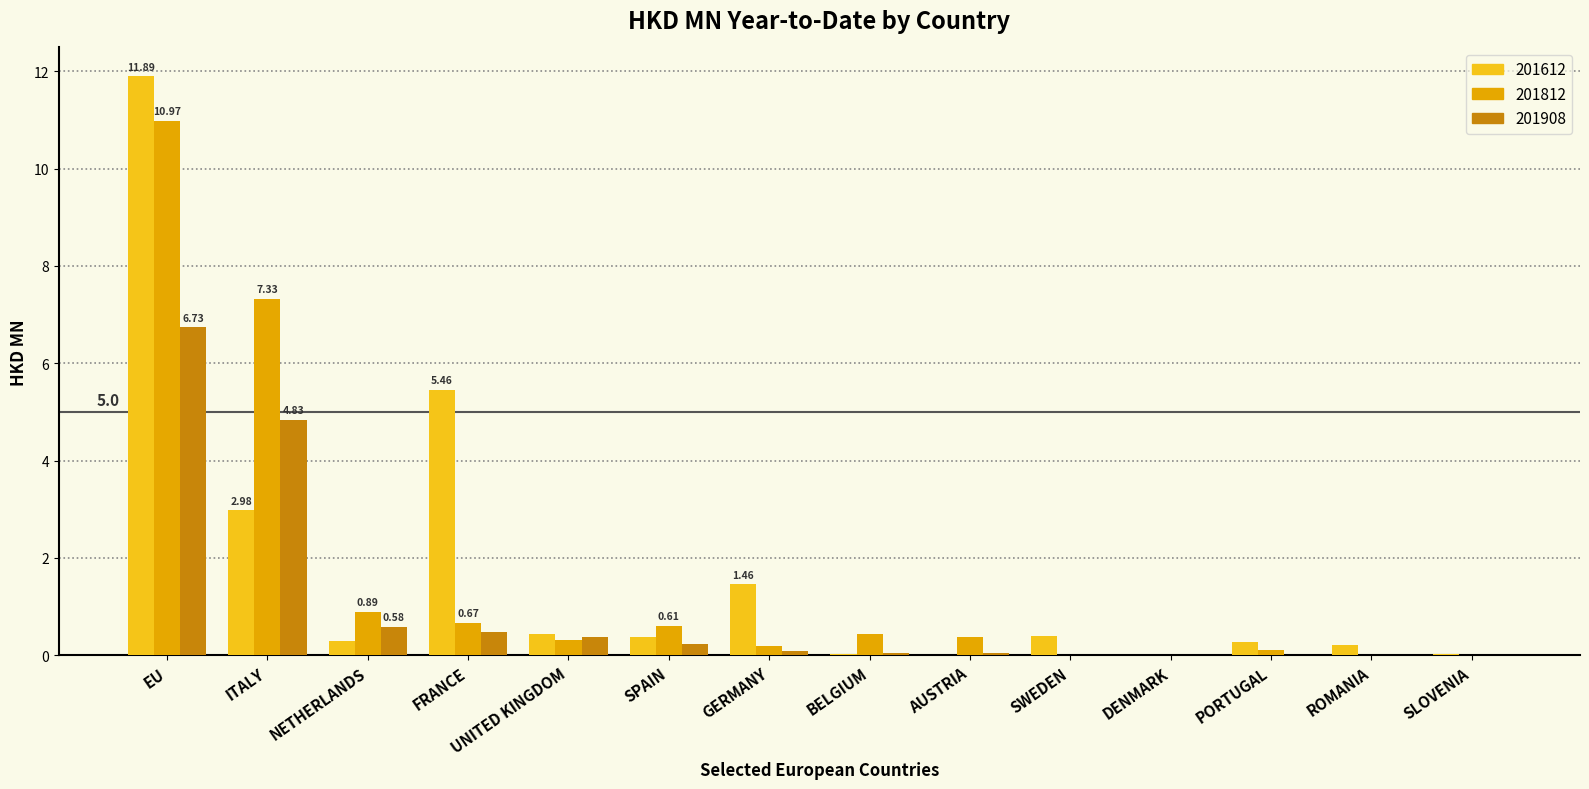

At which label is 201812 closest to 5?

ITALY